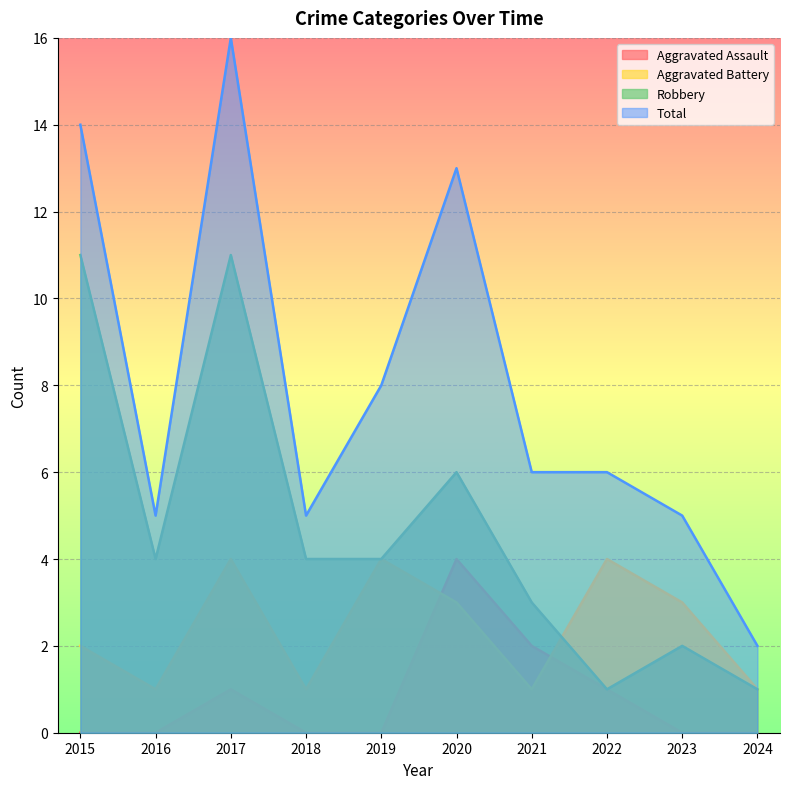

Reading left to right, what are all the values shown in this chart?

Aggravated Assault: 2015=0	2016=0	2017=1	2018=0	2019=0	2020=4	2021=2	2022=1	2023=0	2024=0
Aggravated Battery: 2015=2	2016=1	2017=4	2018=1	2019=4	2020=3	2021=1	2022=4	2023=3	2024=1
Robbery: 2015=11	2016=4	2017=11	2018=4	2019=4	2020=6	2021=3	2022=1	2023=2	2024=1
Total: 2015=14	2016=5	2017=16	2018=5	2019=8	2020=13	2021=6	2022=6	2023=5	2024=2